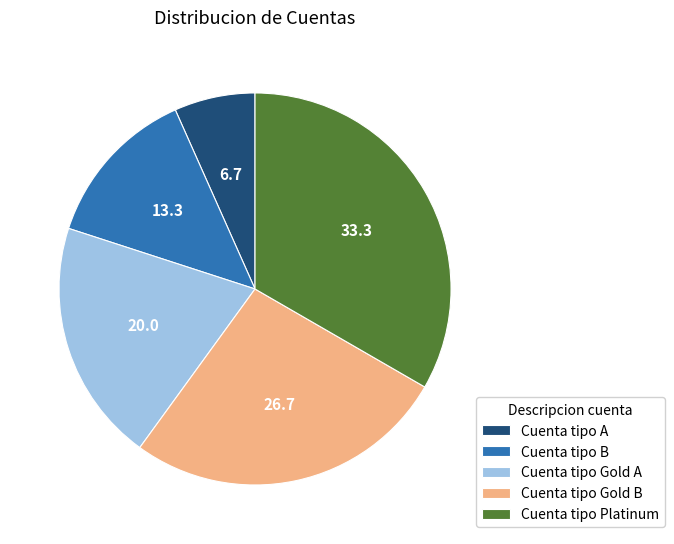

Rank the categories by value from lowest to highest.

Cuenta tipo A, Cuenta tipo B, Cuenta tipo Gold A, Cuenta tipo Gold B, Cuenta tipo Platinum